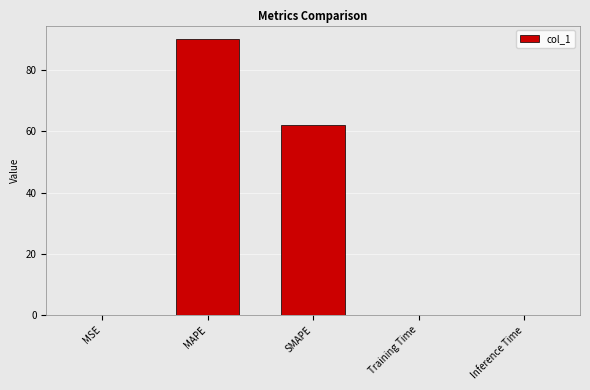

Reading left to right, what are all the values shown in this chart?

0.2	90.0	62.1	0.2	0.2